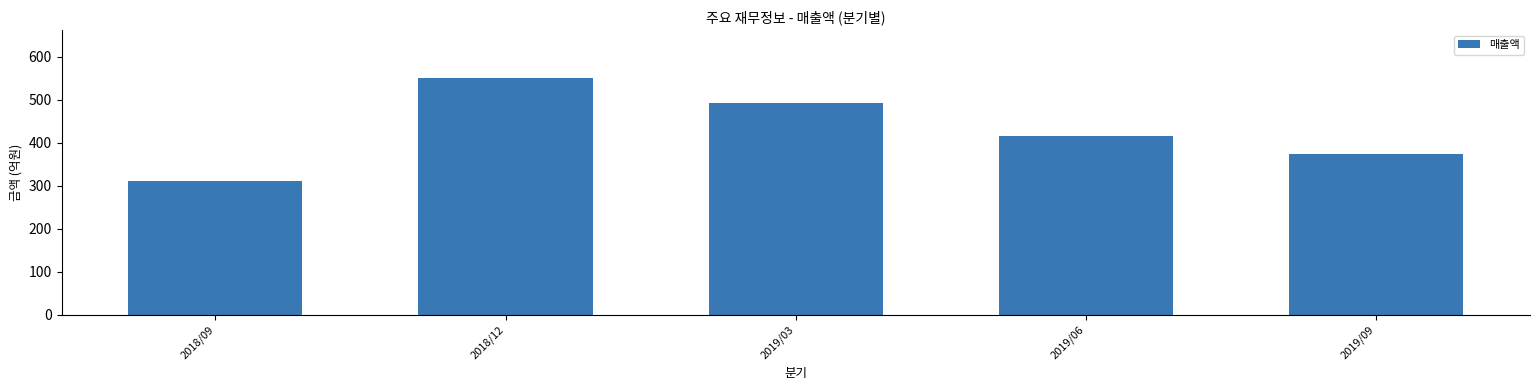

What is the label of the 2nd bar from the left?

2018/12